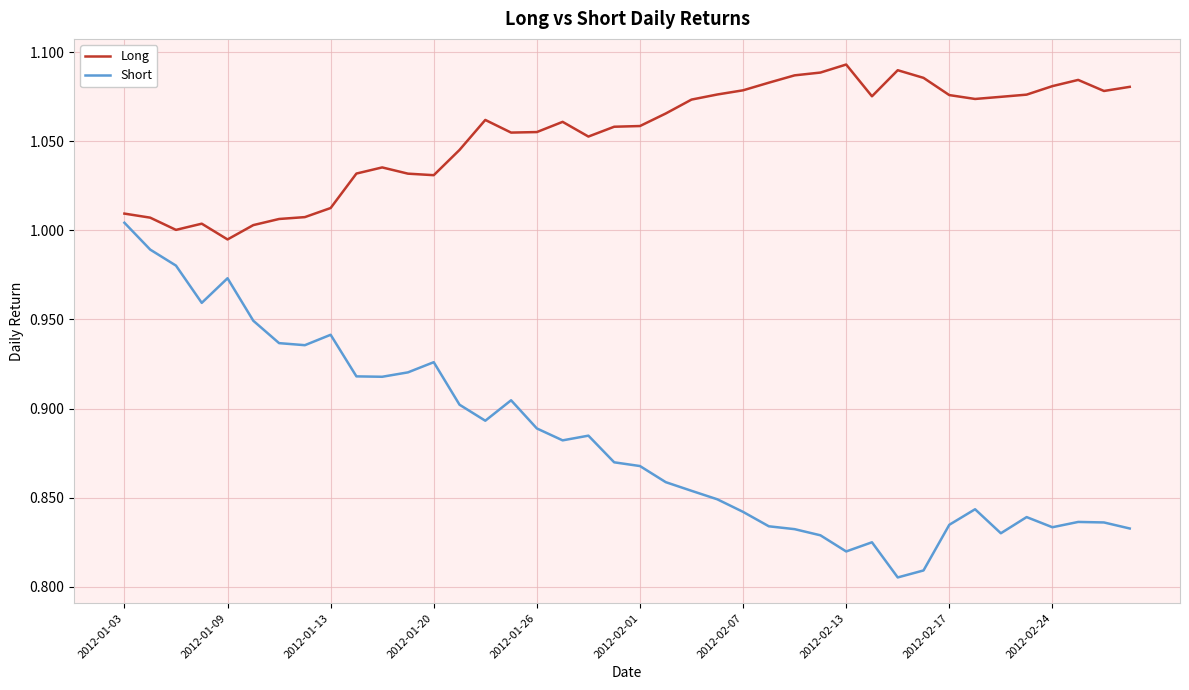

Which series has the largest range (max minus min)?

Short